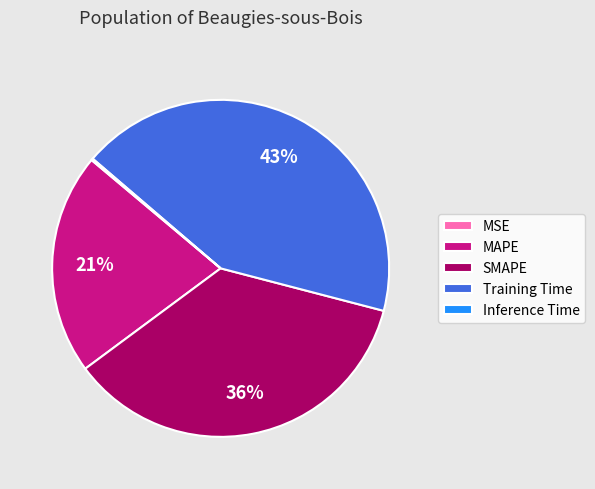

Which slice is the largest?

Training Time